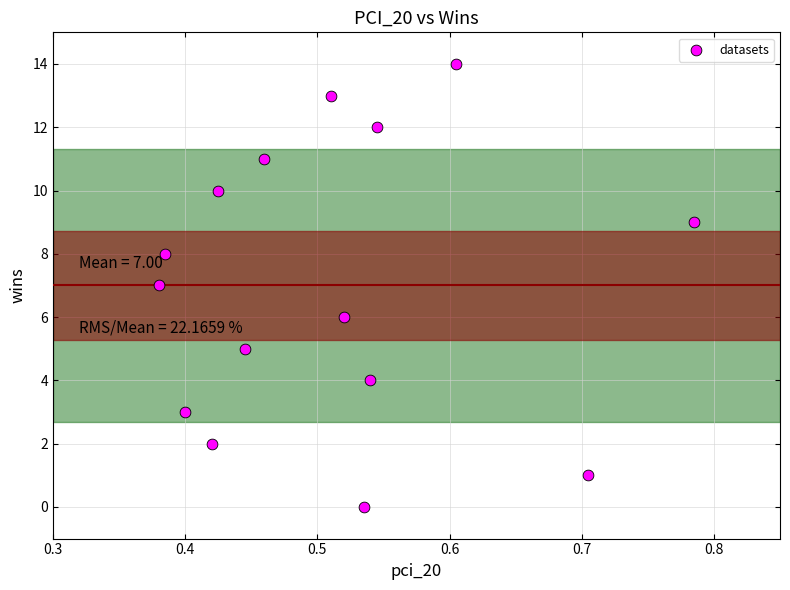

What is the range of Y values (max minus min)?

14